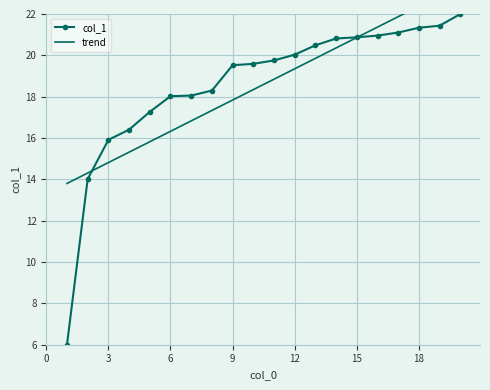

Which series has the largest total across all categories?

trend